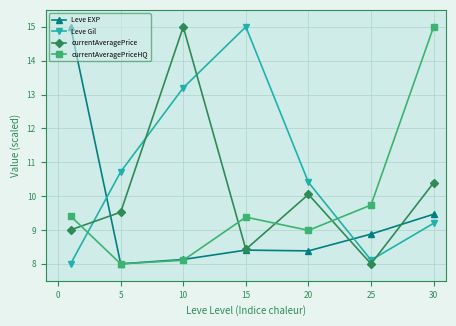

What are all the series names shown in the legend?

Leve EXP, Leve Gil, currentAveragePrice, currentAveragePriceHQ